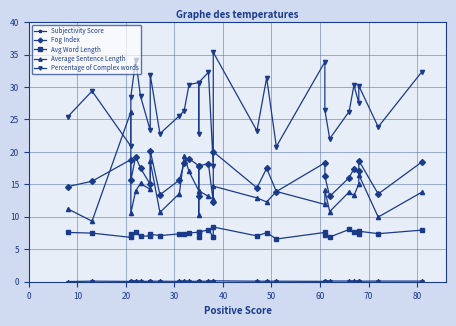

How many values in the Percentage of Complex words series exceed 28?

15